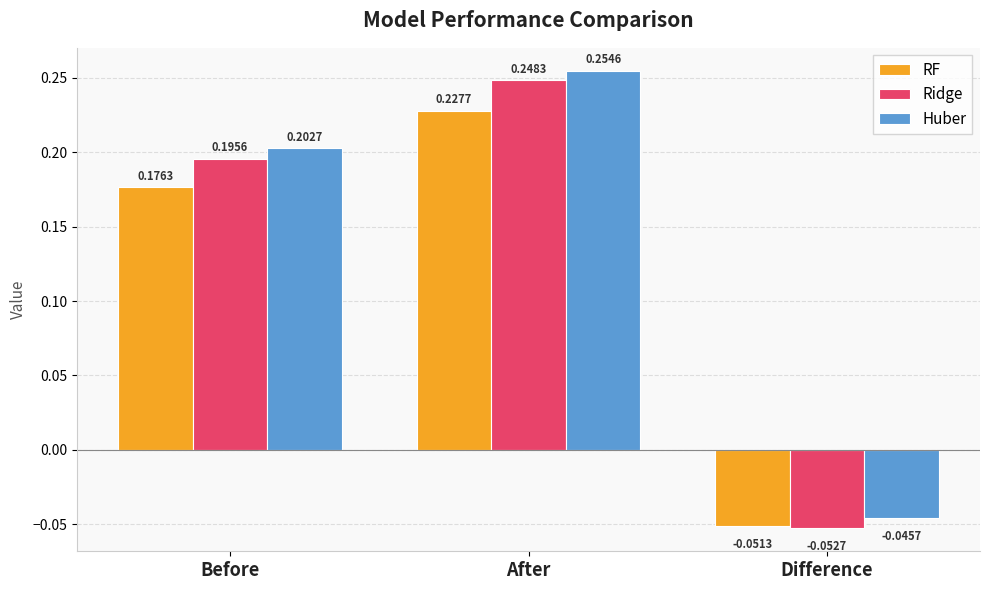

What is the difference between the maximum and second lowest values in the Ridge series?

0.1